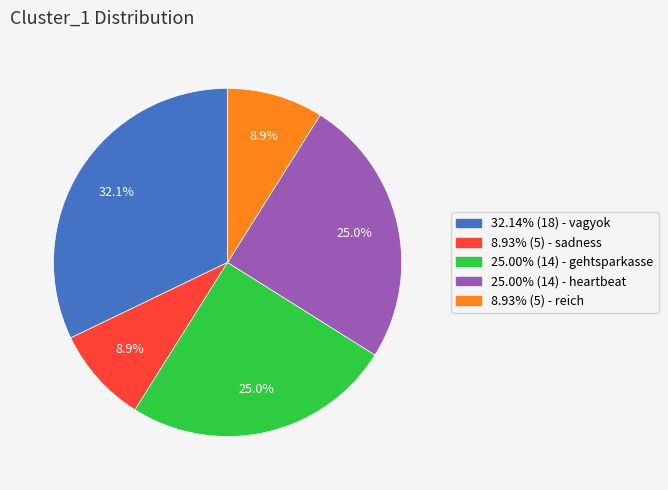

Is there any slice that represents more than half of the pie?

No